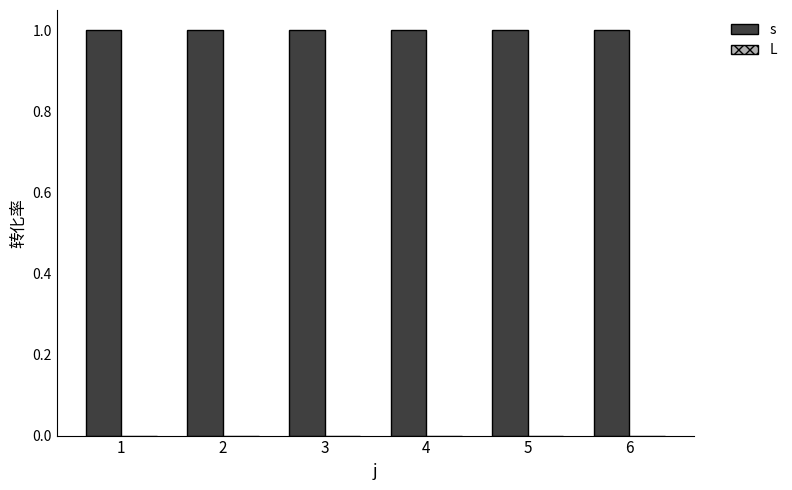

How many groups of bars are there?

6